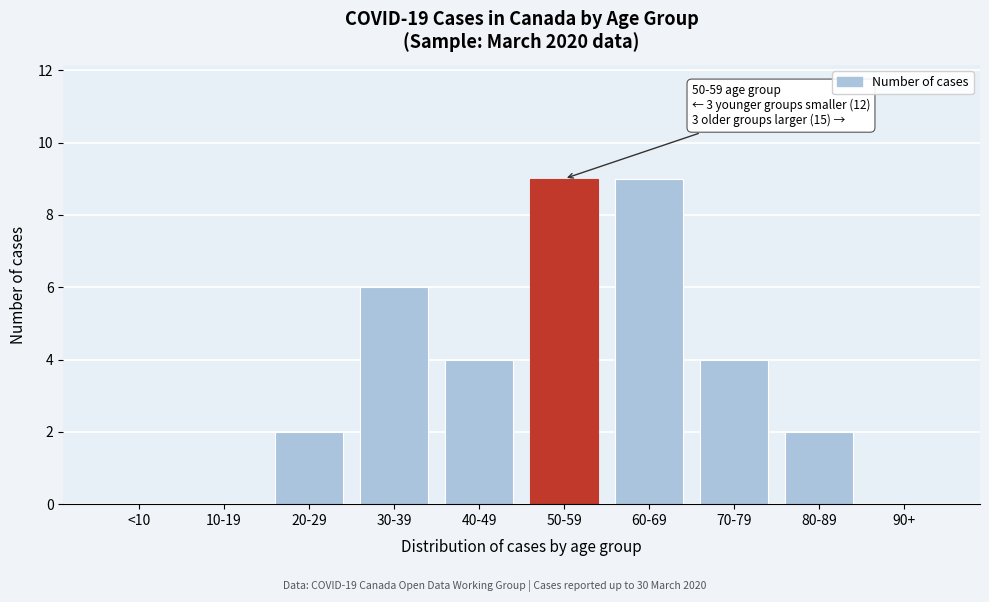

Reading left to right, list all the values displayed in this chart.

<10=0	10-19=0	20-29=2	30-39=6	40-49=4	50-59=9	60-69=9	70-79=4	80-89=2	90+=0